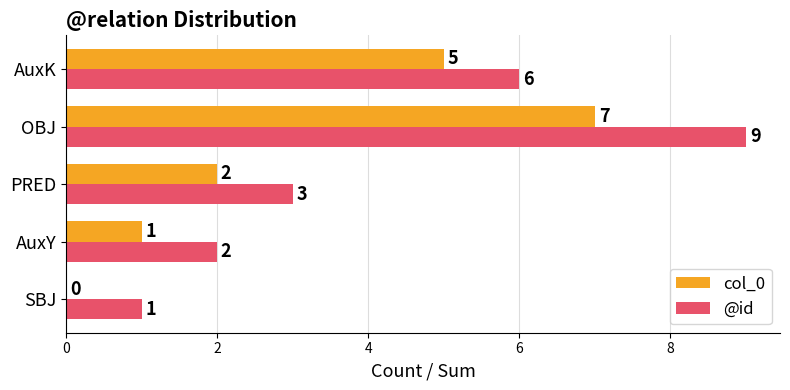

True or false: @id has a value of 0 at SBJ.

False